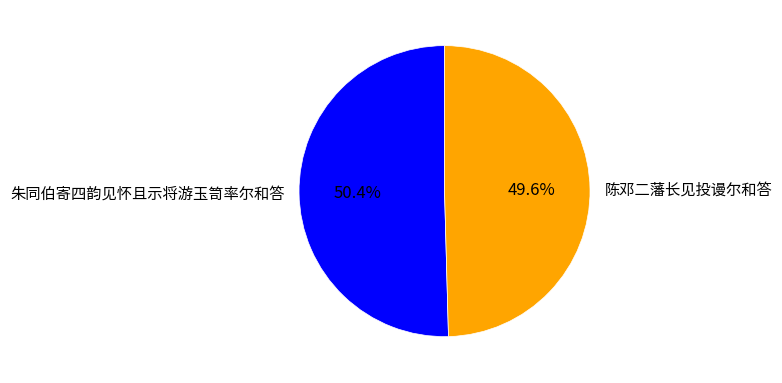

Rank the categories by value from lowest to highest.

陈邓二藩长见投谩尔和答, 朱同伯寄四韵见怀且示将游玉笥率尔和答